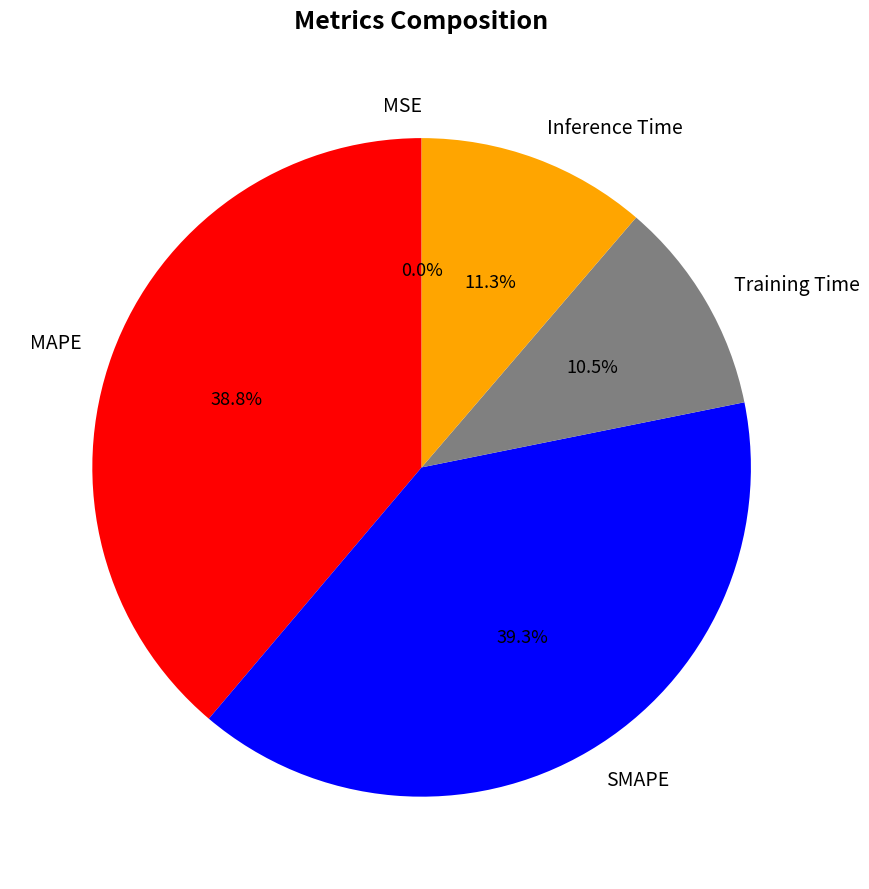

Which category has the biggest portion of the pie?

SMAPE